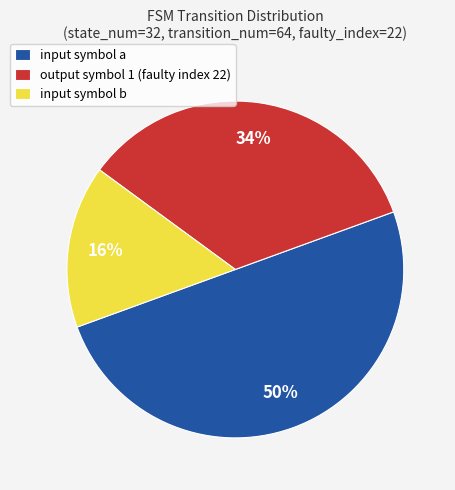

Combined, do input symbol a and output symbol 1 (faulty index 22) account for over 50%?

Yes